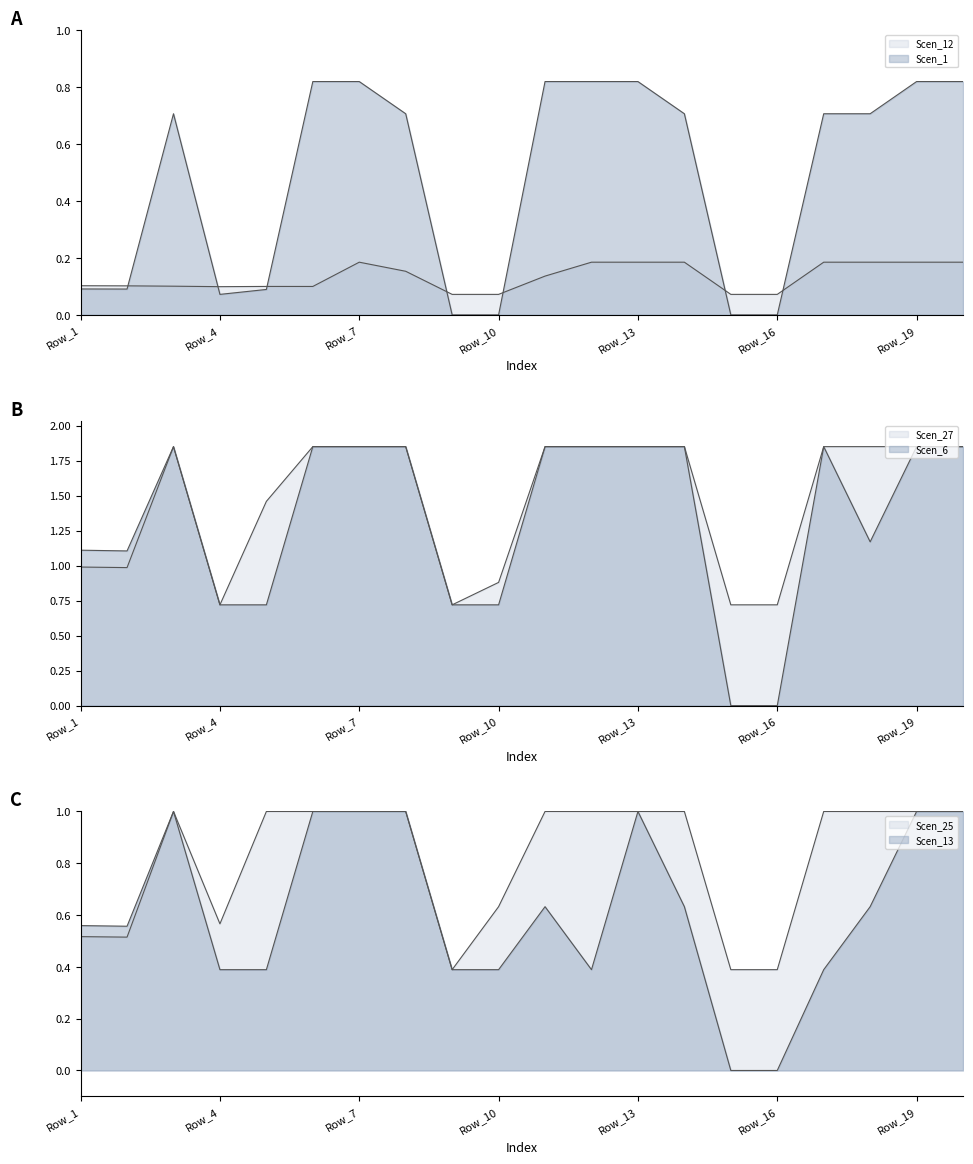

Is the value of Scen_12 at Row_12 greater than the value of Scen_25 at Row_10?

No